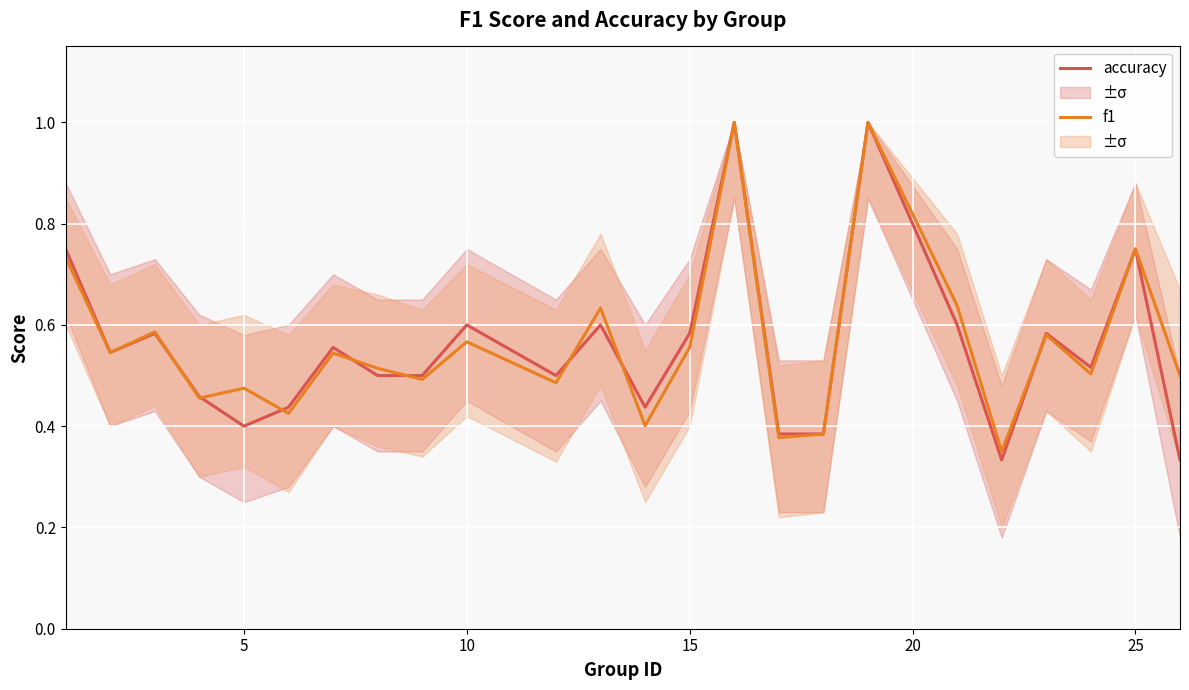

True or false: accuracy has more than 1 interior local peaks.

True